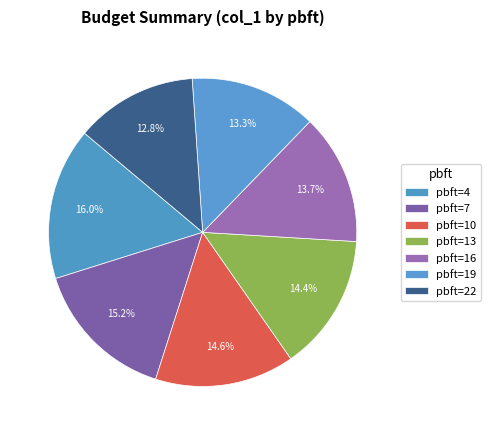

Which slice is the smallest?

pbft=22